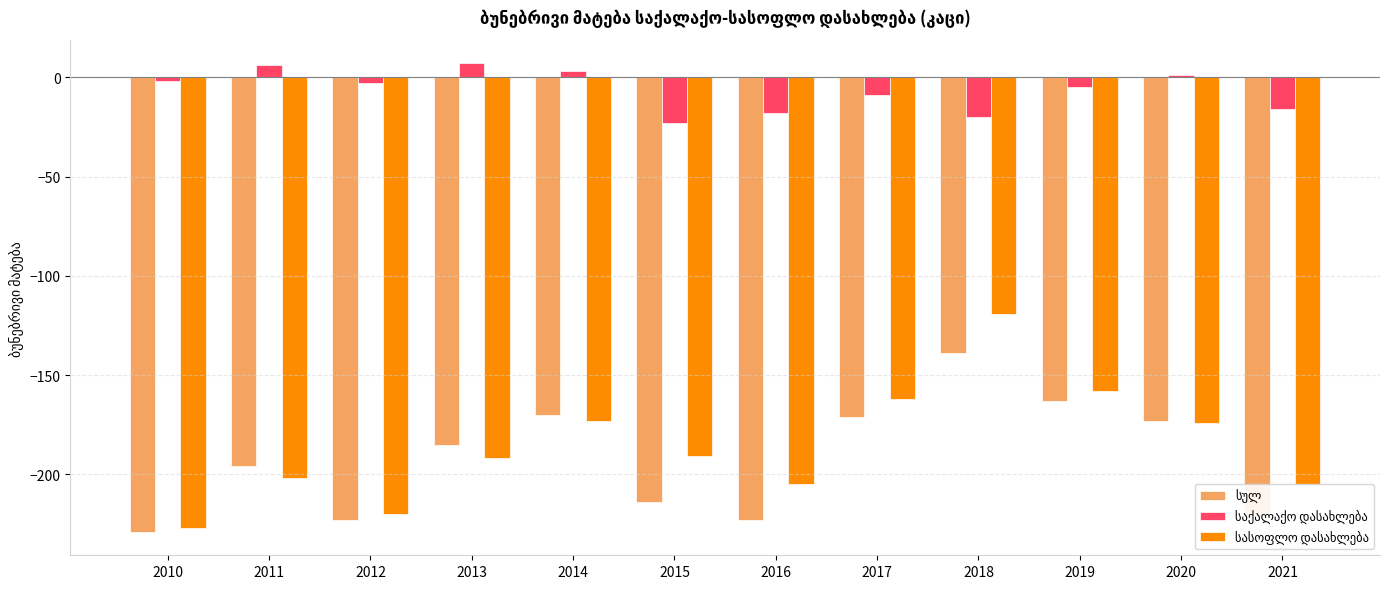

What is the total value across all series at 2013?

-370